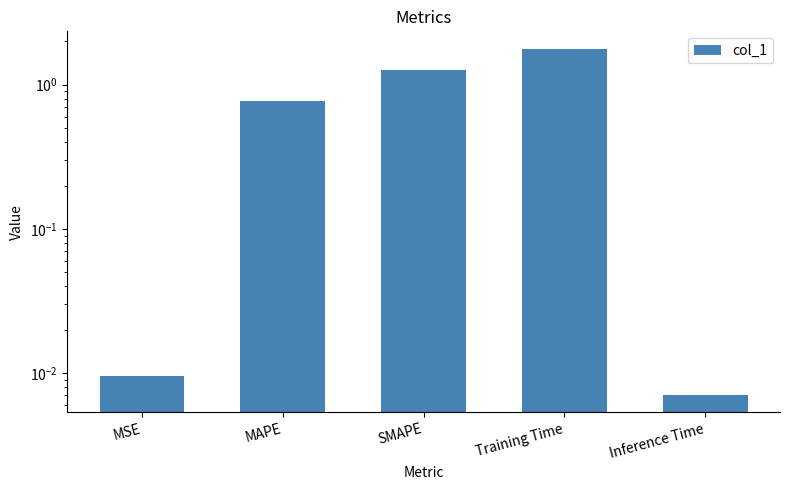

Between Training Time and MSE, which is larger?

Training Time